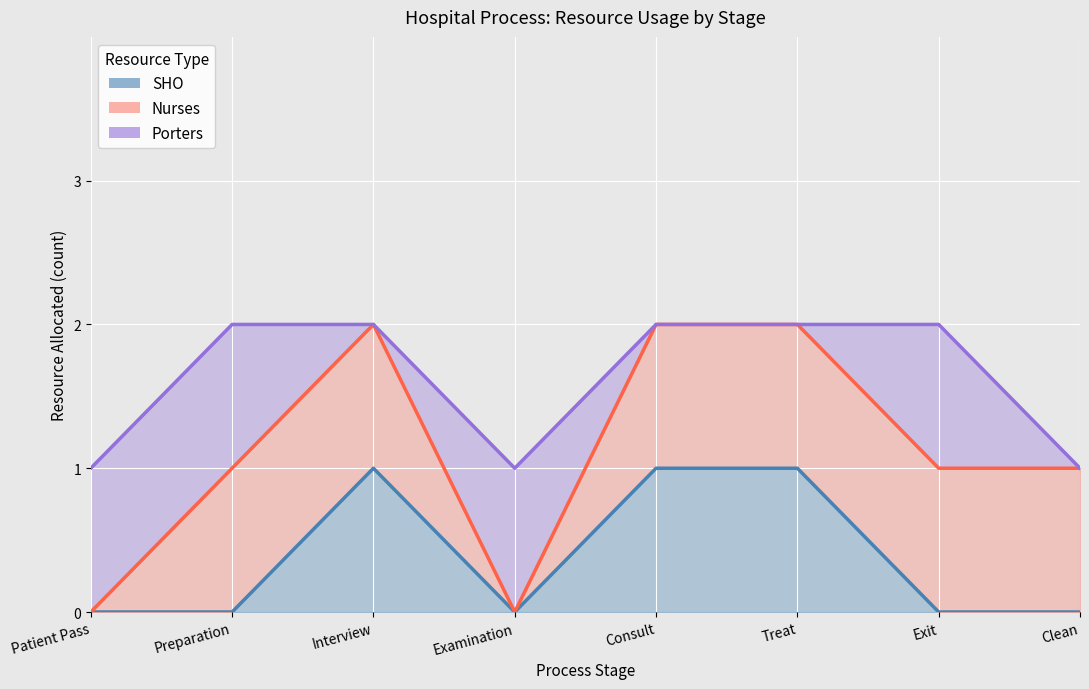

How many data points in Porters are less than 1?

4